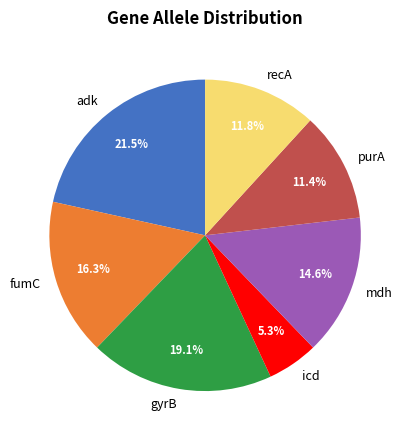

Is there any slice that represents more than half of the pie?

No